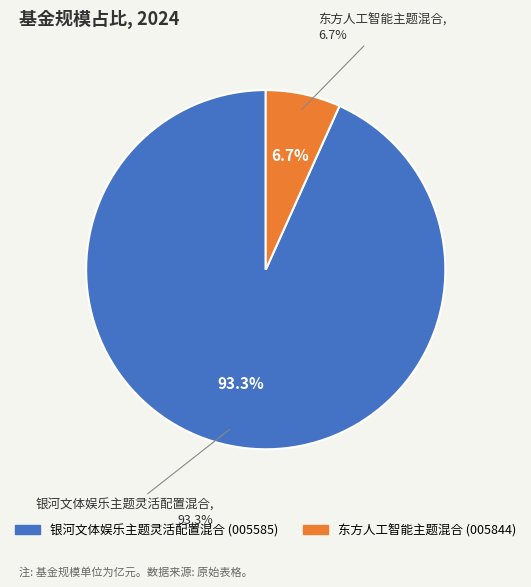

Is there a majority slice in this chart?

Yes